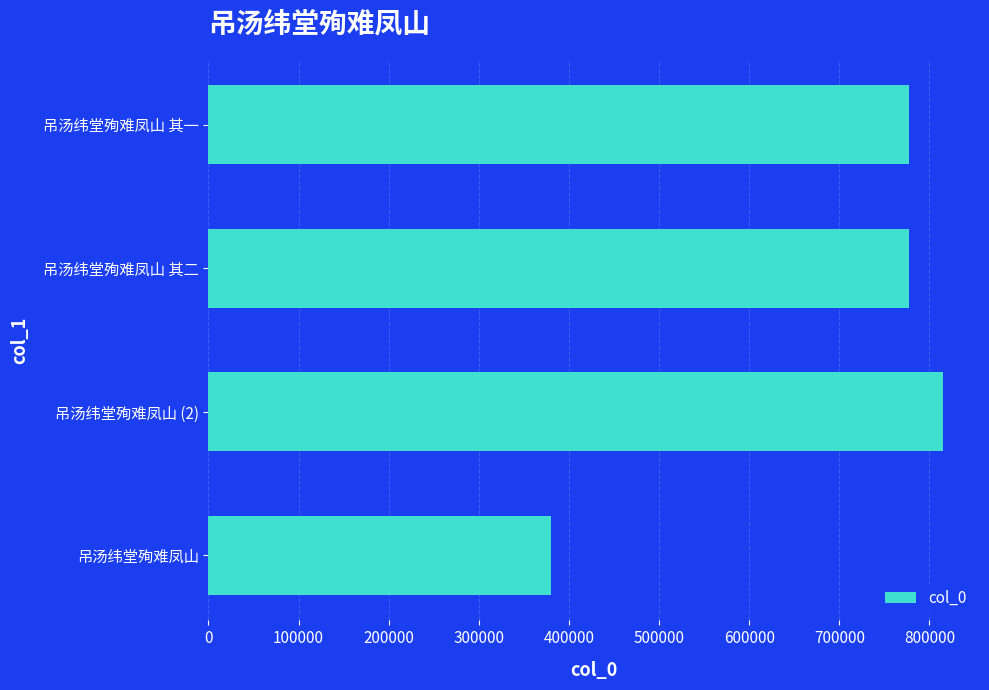

What is the approximate value at 吊汤纬堂殉难凤山 (2), to the nearest 10?

815350